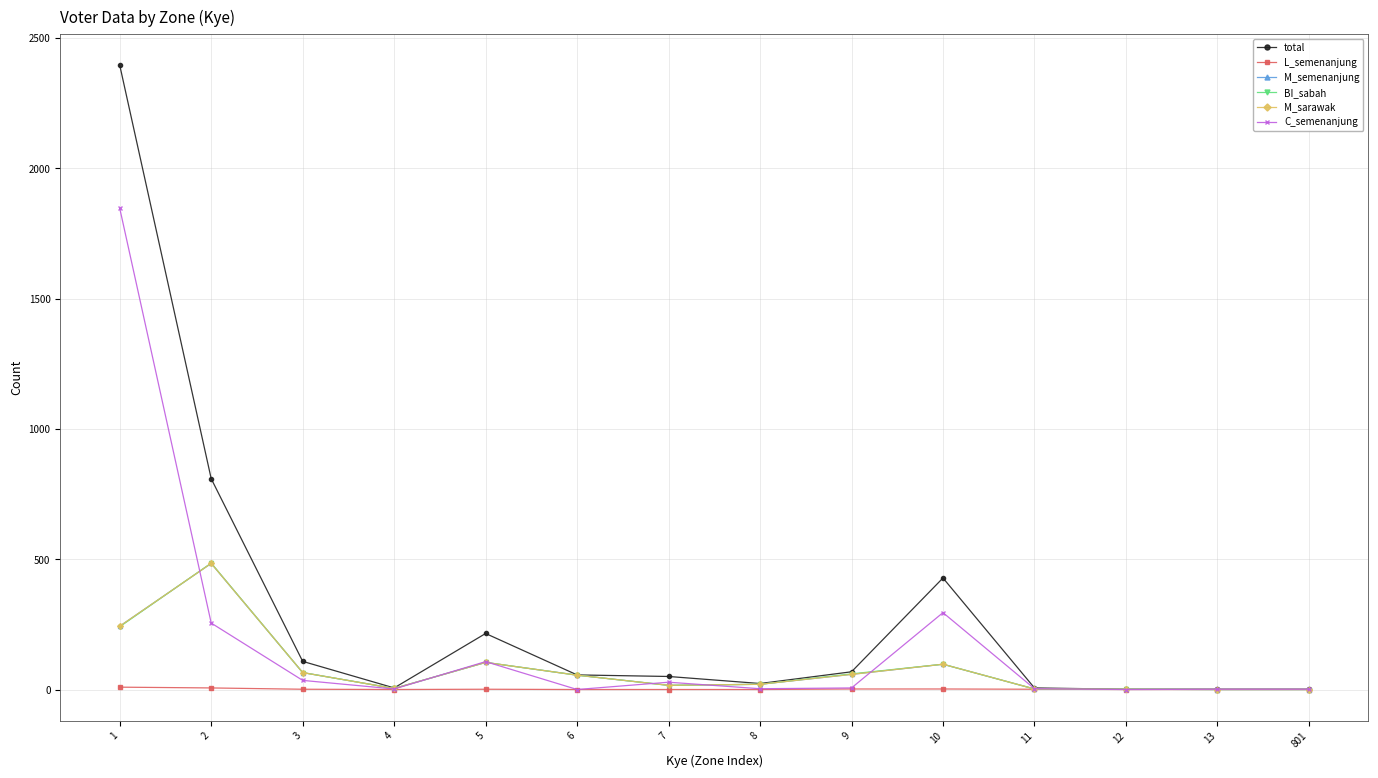

At which label does BI_sabah reach its minimum?

13